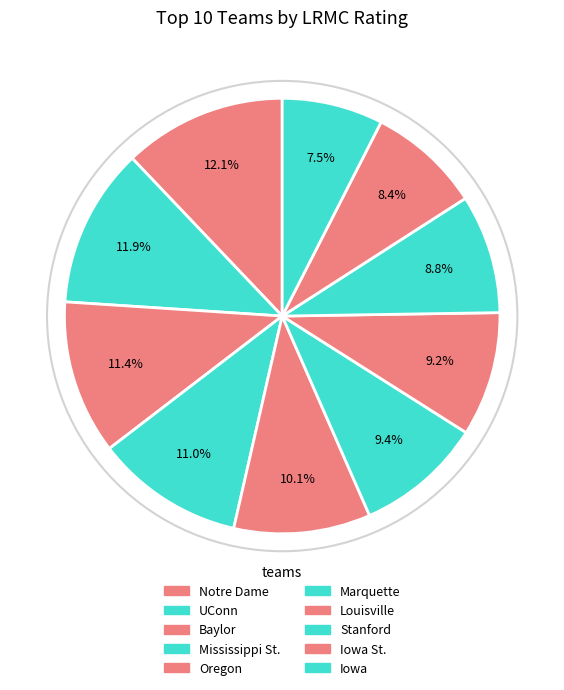

The Mississippi St. slice represents 16% of the pie. True or false?

False